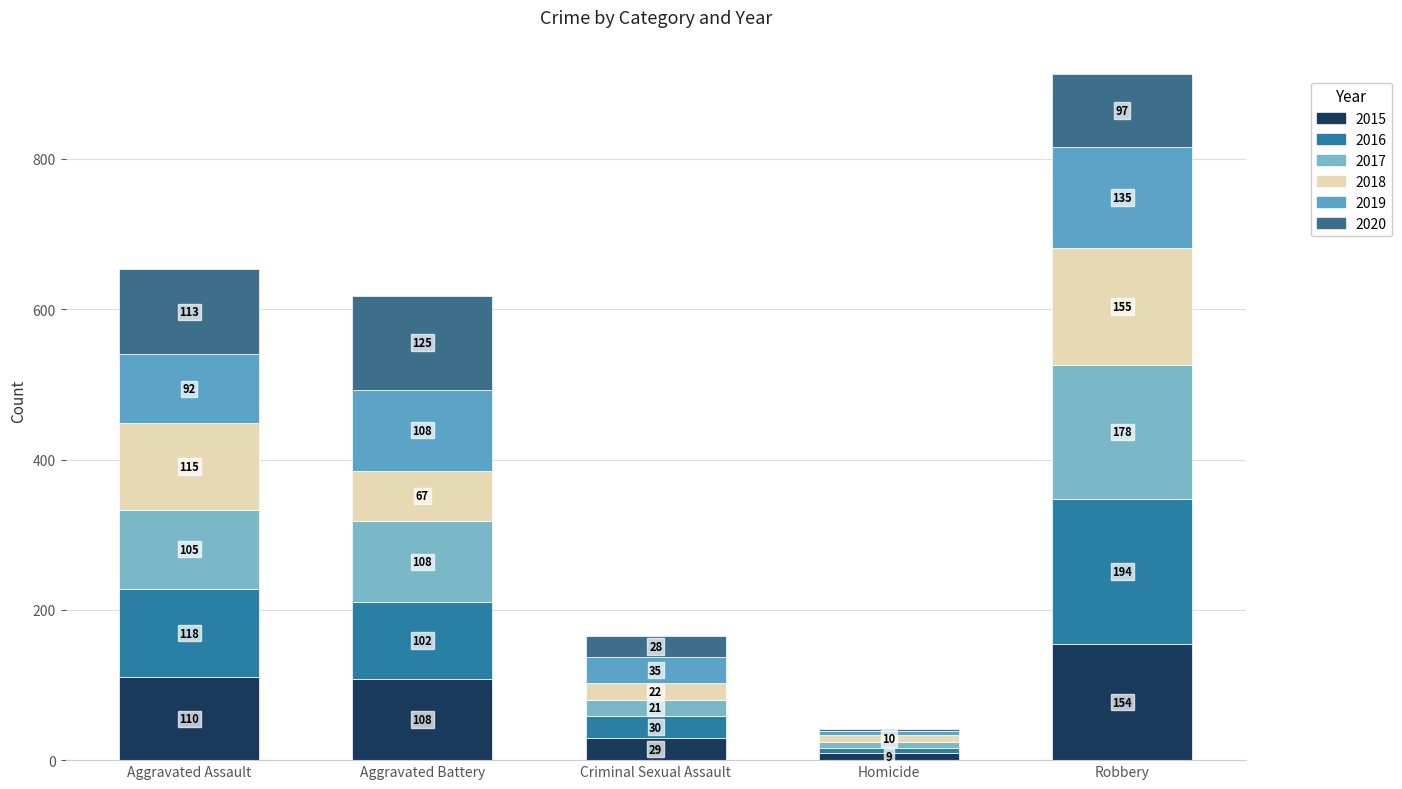

Does the chart contain stacked bars?

Yes